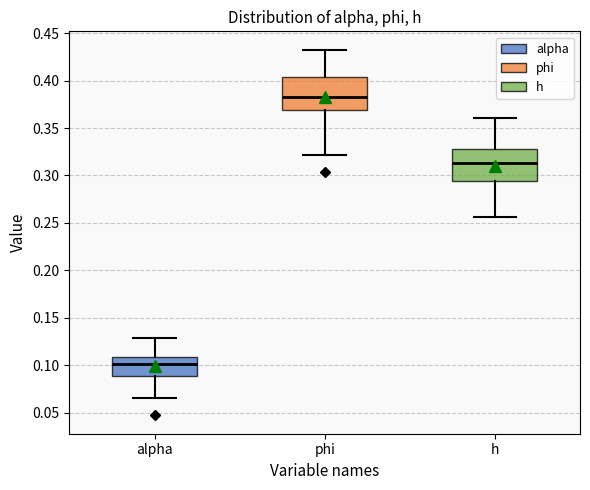

Where is the lower edge of the box for alpha on the y-axis? The values are not printed on the chart, so give them approximately, as read against the axis.

0.090